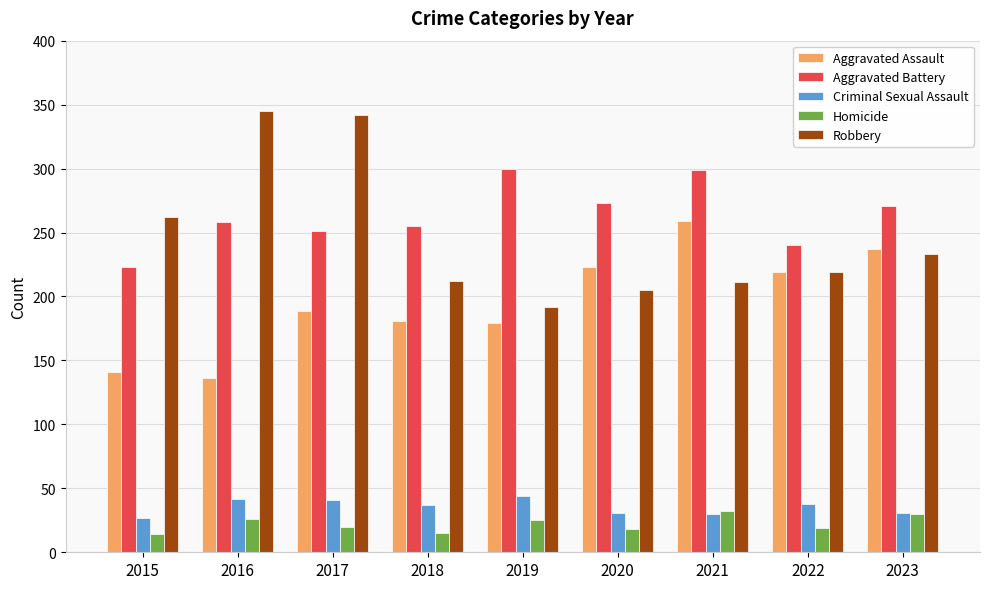

At 2019, list the series in order from smallest to largest.

Homicide, Criminal Sexual Assault, Aggravated Assault, Robbery, Aggravated Battery